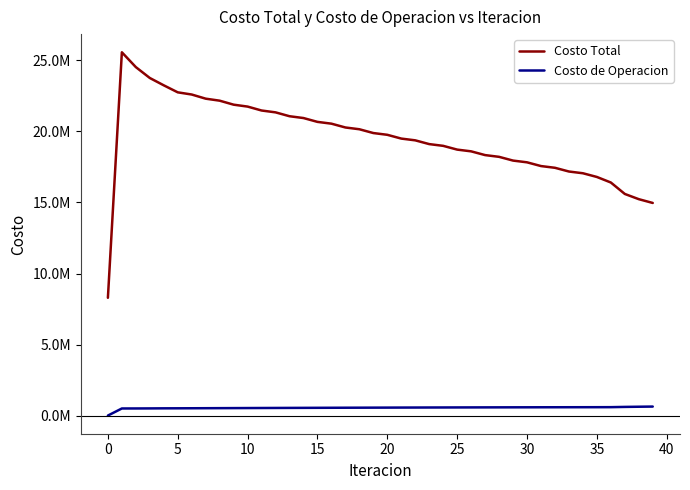

Reading left to right, transcribe all the data shown in this chart.

Costo Total: 8290785.9	25575064.3	24530696.1	23764490.4	23247735.5	22754761.0	22600854.5	22308536.4	22167505.9	21885837.1	21751509.3	21475499.7	21345160.3	21072643.0	20944884.1	20674841.7	20548799.9	20280544.0	20155684.8	19888756.8	19764710.0	19498745.6	19375329.8	19110359.9	18987380.3	18723181.7	18600400.7	18336437.6	18213802.8	17950157.7	17827702.9	17564730.9	17442446.3	17180280.7	17058312.0	16797295.7	16406493.9	15600959.2	15233367.8	14966839.6
Costo de Operacion: 0.0	498573.9	499611.1	503314.2	508321.7	510586.6	513987.6	517824.1	521259.7	525064.0	528416.0	532130.2	535353.1	538928.6	541994.4	545402.4	548281.4	551501.5	554189.8	557218.5	559713.2	562548.1	564847.2	567486.7	569588.9	572031.7	573936.0	576181.2	577886.9	579933.9	581440.4	583288.8	584595.6	586245.0	587354.1	588806.5	591109.2	608831.1	621429.0	632709.3